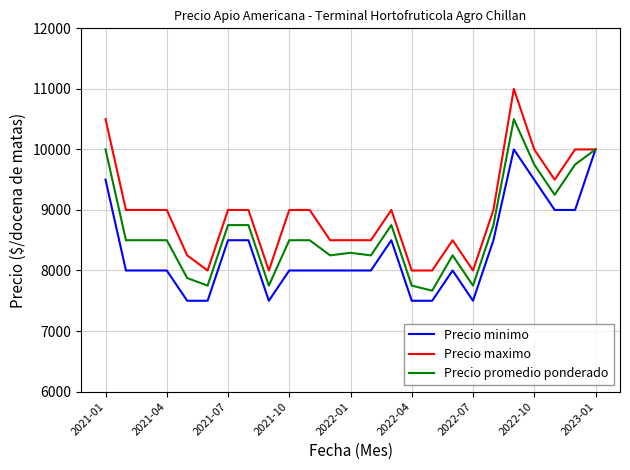

Rank the series by their maximum value, from lowest to highest.

Precio minimo, Precio promedio ponderado, Precio maximo